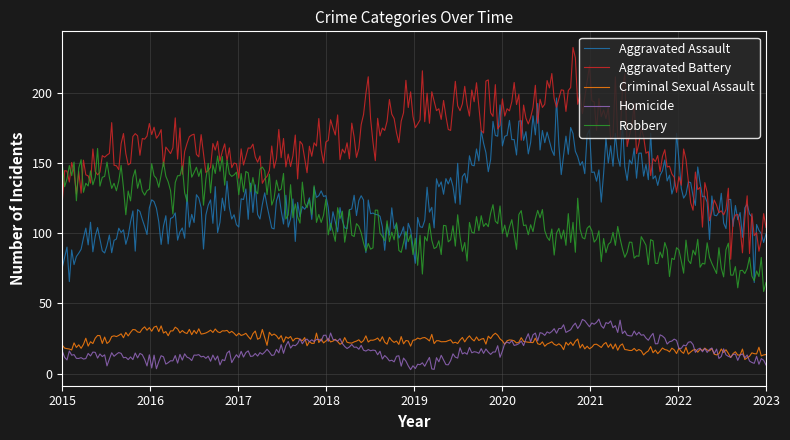

What are all the series names shown in the legend?

Aggravated Assault, Aggravated Battery, Criminal Sexual Assault, Homicide, Robbery